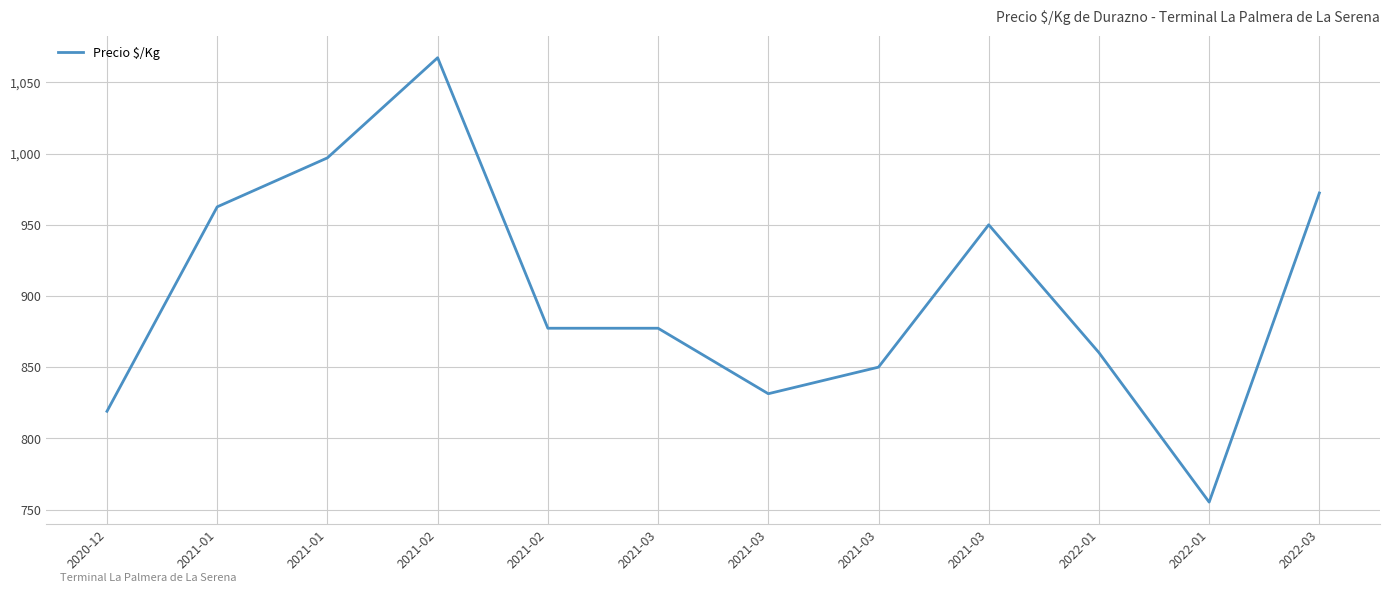

At which category does the data reach its first local peak?

2021-02